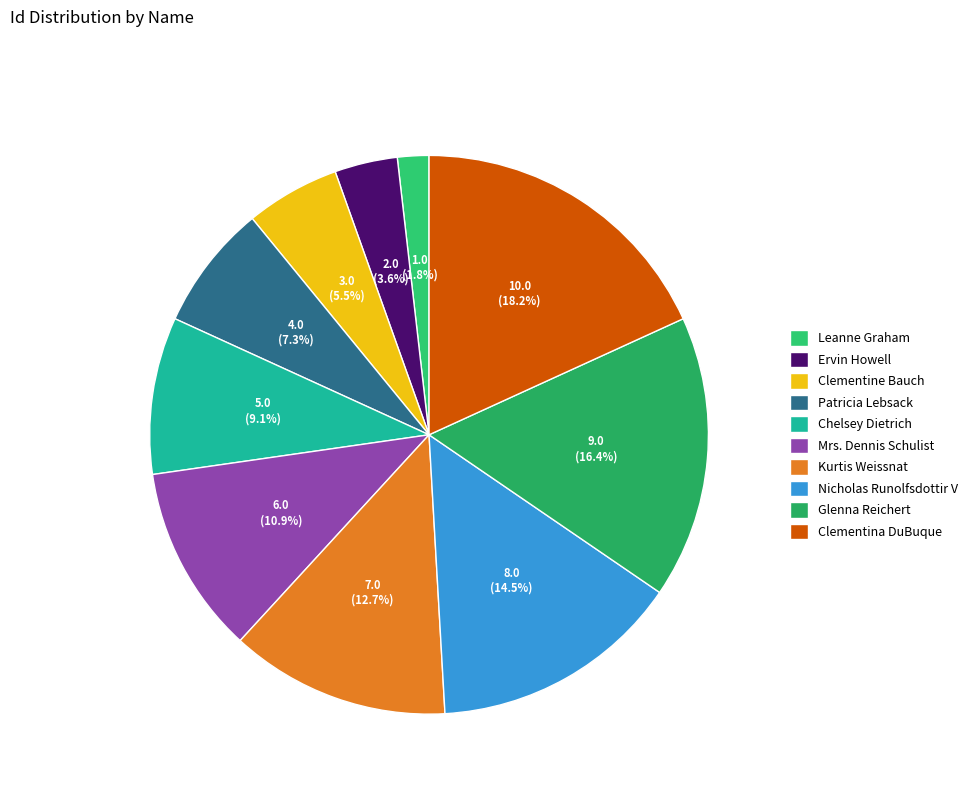

To the nearest percent, what percentage of the pie is Mrs. Dennis Schulist?

11%